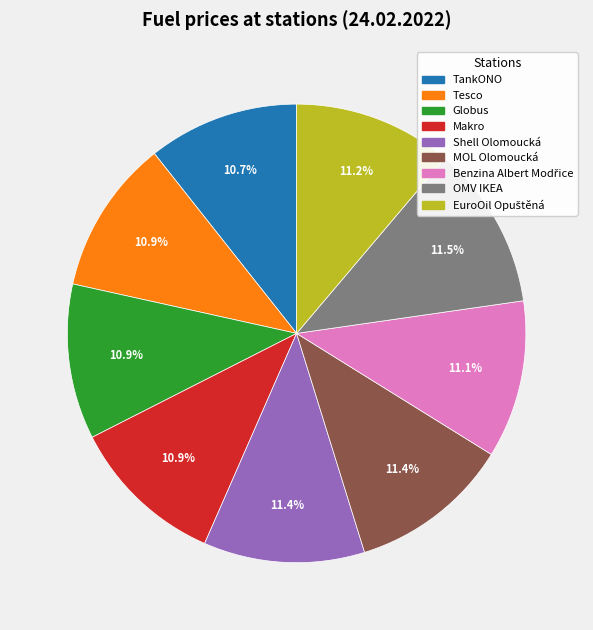

Does any single category account for the majority?

No